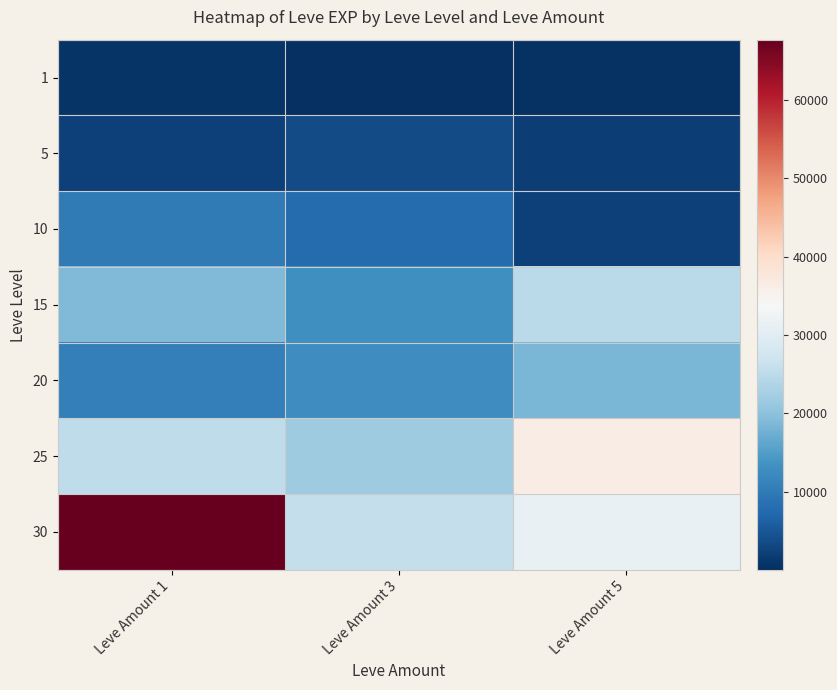

Which series has the largest range (max minus min)?

30